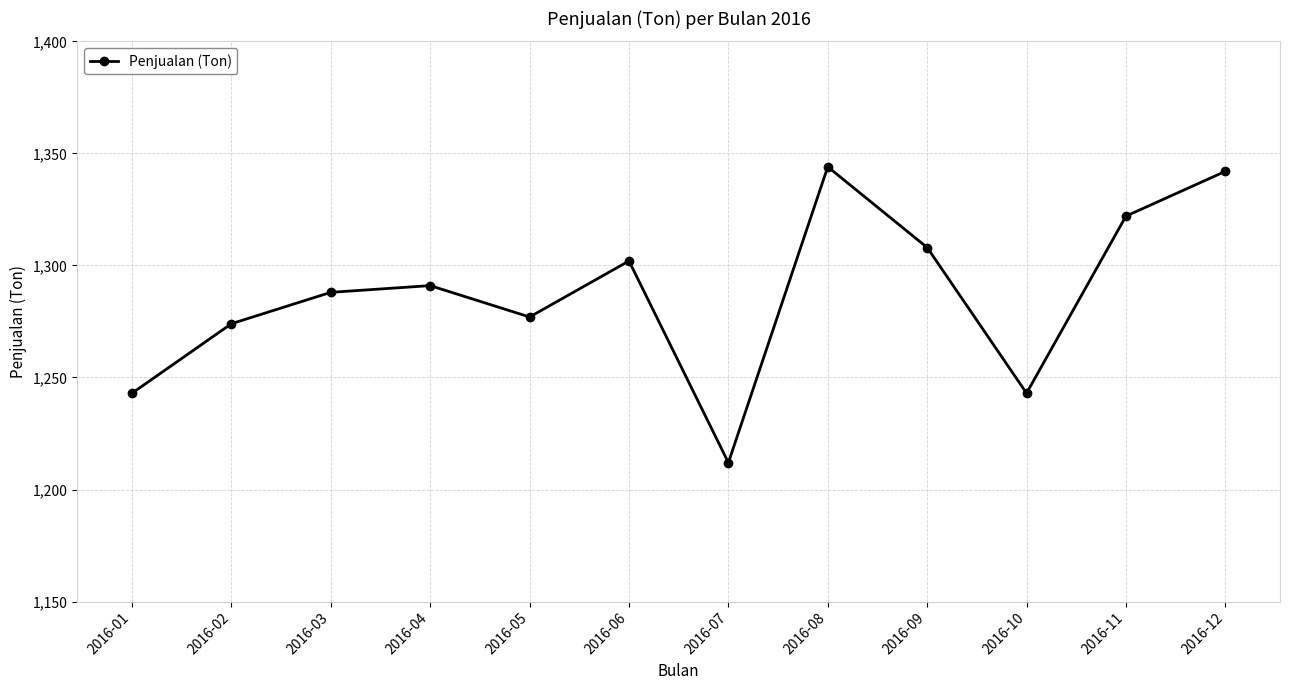

At which category does the chart reach its minimum across all series?

2016-07